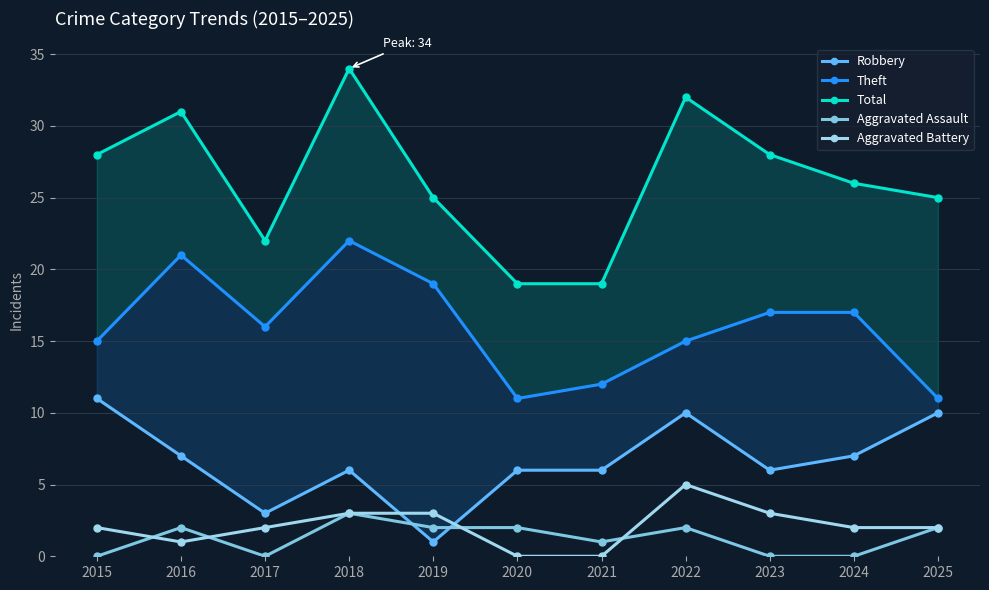

Reading left to right, what are all the values shown in this chart?

Robbery: 11	7	3	6	1	6	6	10	6	7	10
Theft: 15	21	16	22	19	11	12	15	17	17	11
Total: 28	31	22	34	25	19	19	32	28	26	25
Aggravated Assault: 0	2	0	3	2	2	1	2	0	0	2
Aggravated Battery: 2	1	2	3	3	0	0	5	3	2	2